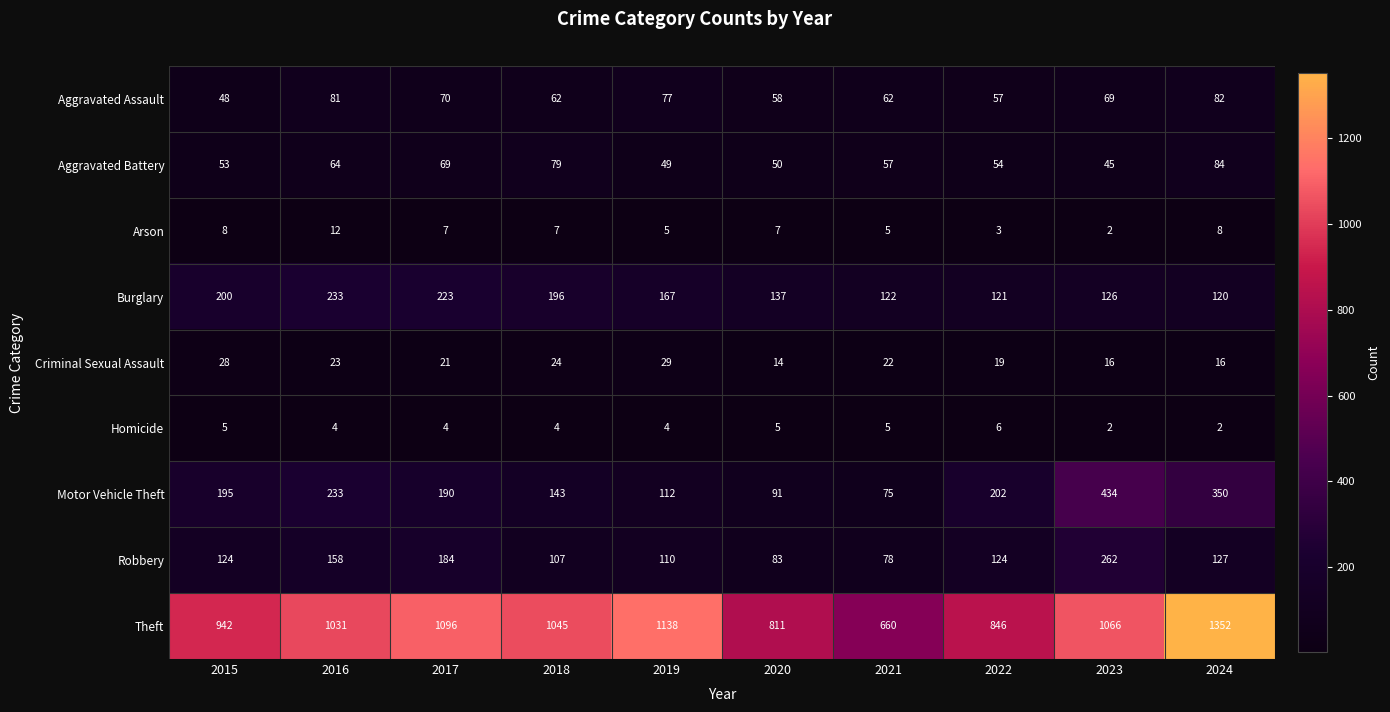

Between 2018 and 2023, which series saw the biggest shift?

Motor Vehicle Theft